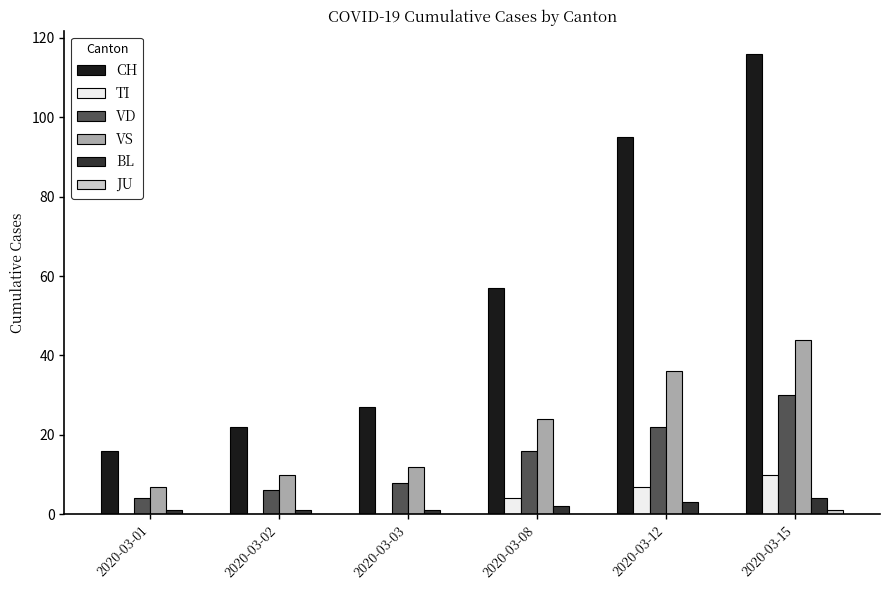

What is the sum of all CH values?

333